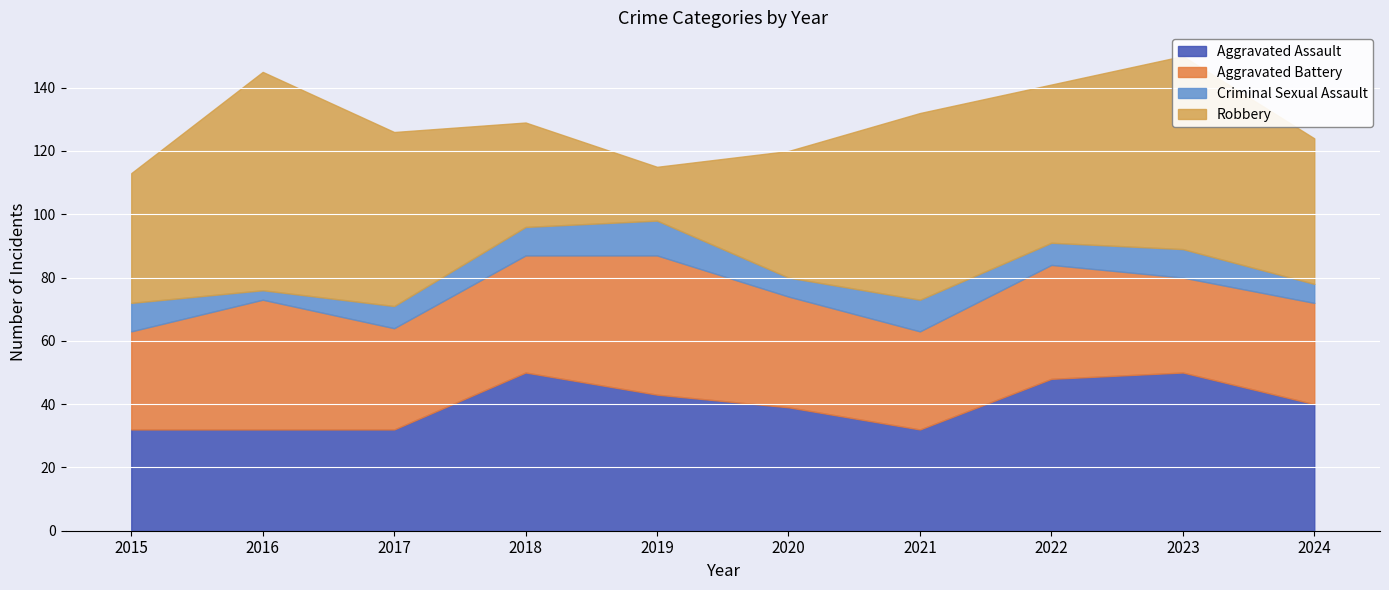

The value of Aggravated Assault at 2022 is 33. True or false?

False